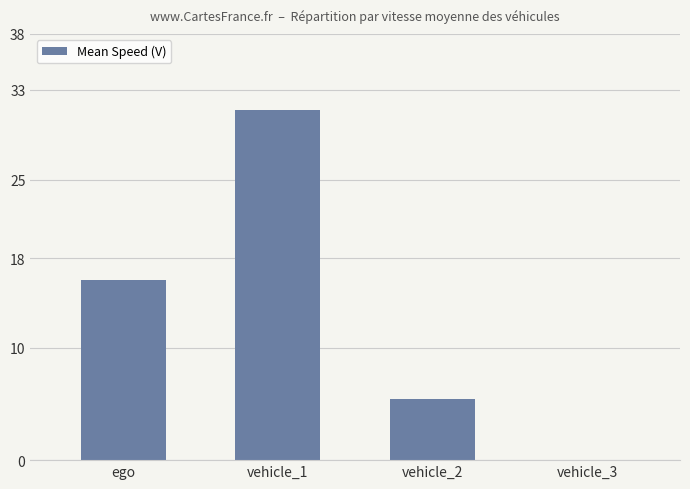

The value at vehicle_1 is 6.9. True or false?

False